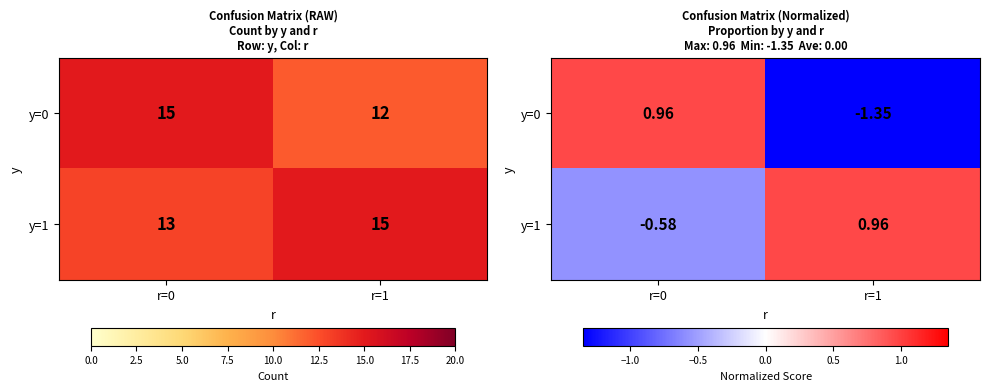

Rank the categories by y=0 value from lowest to highest.

r=1, r=0